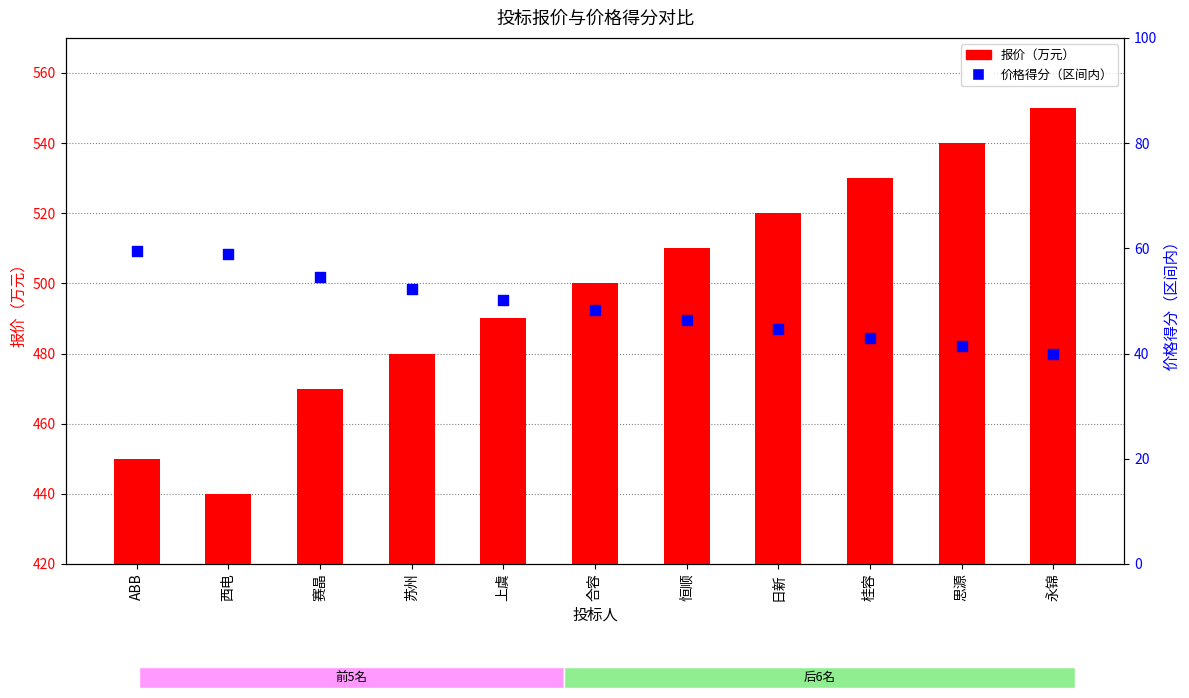

What are all the series names shown in the legend?

报价（万元）, 价格得分（区间内）